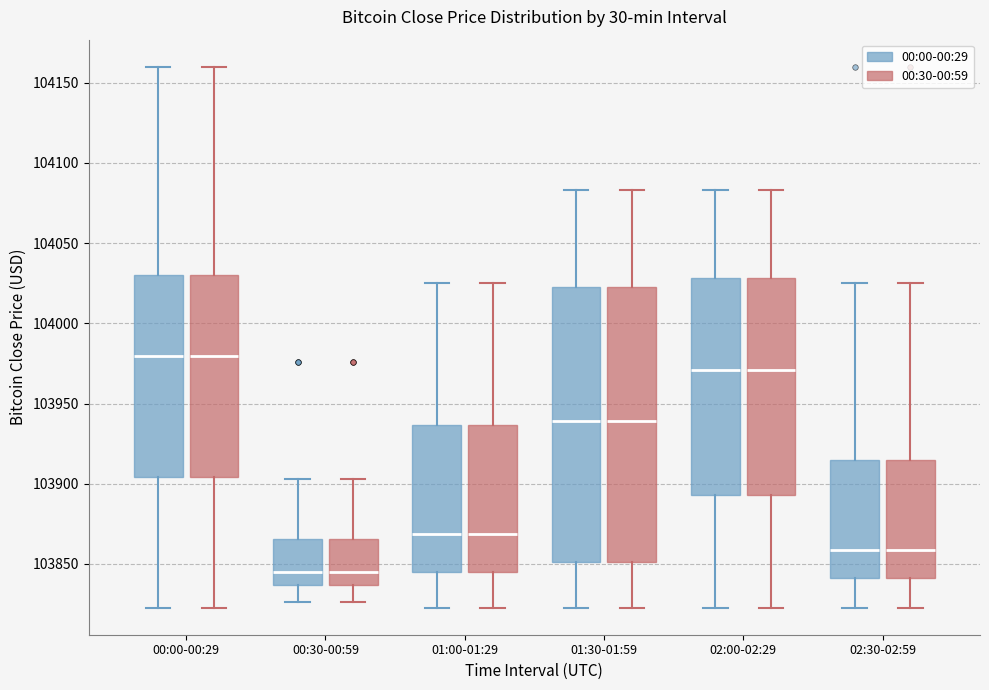

Where is the lower edge of the box for 00:30-00:59 (00:00-00:29) on the y-axis? The values are not printed on the chart, so give them approximately, as read against the axis.

103835